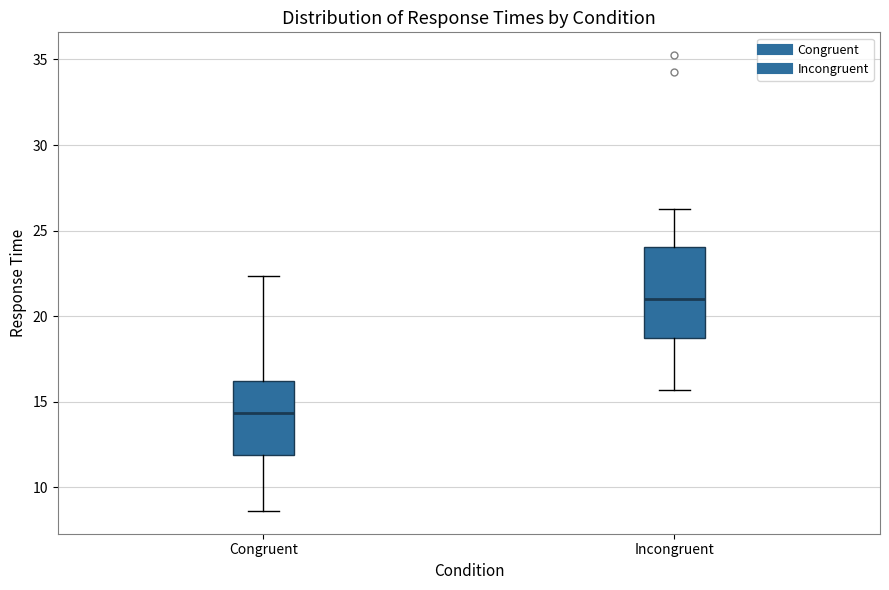

Reading left to right, read every box against the y-axis: the position of its median line, the range the box covers, and the ends of its whiskers. The values are not printed on the chart, so give them approximately, as read against the axis.

Congruent: median 14.5, box 12.0 to 16.0, whiskers 8.5 to 22.5
Incongruent: median 21.0, box 18.5 to 24.0, whiskers 15.5 to 26.5